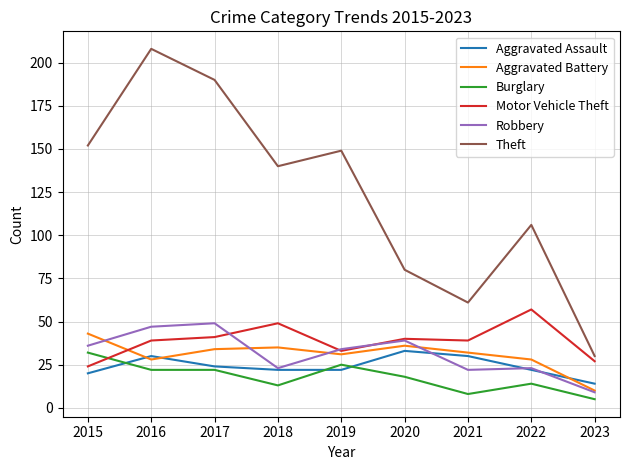

The Motor Vehicle Theft series shows 59 at 2021. True or false?

False